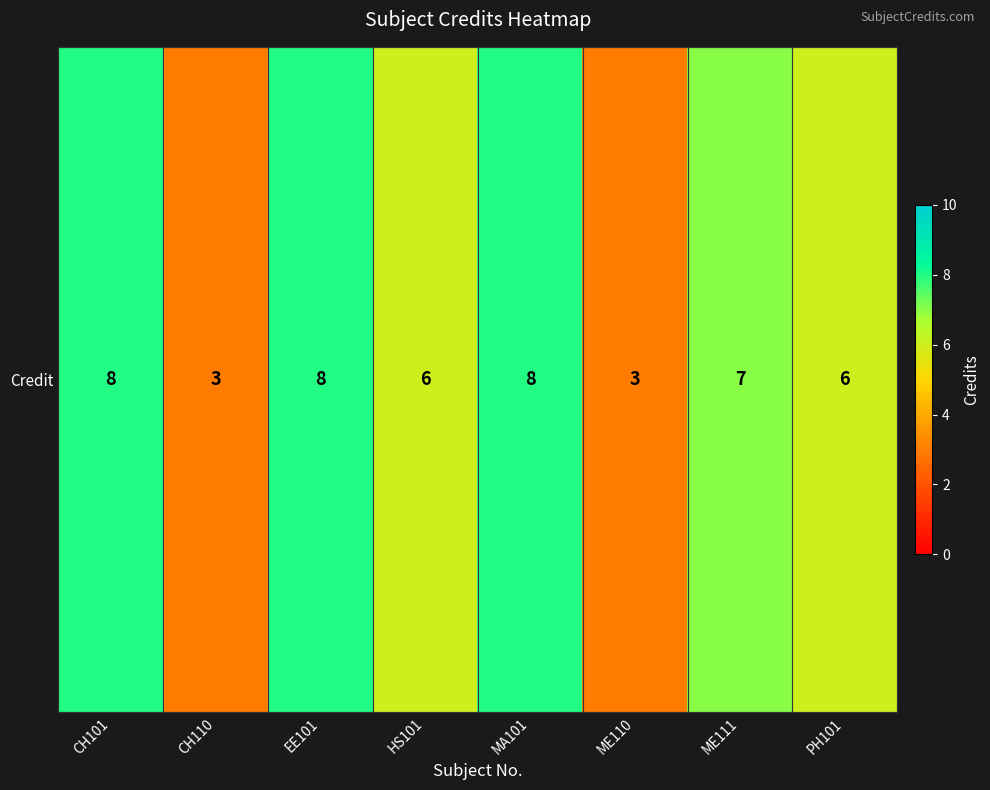

Reading right to left, transcribe all the data shown in this chart.

6	7	3	8	6	8	3	8